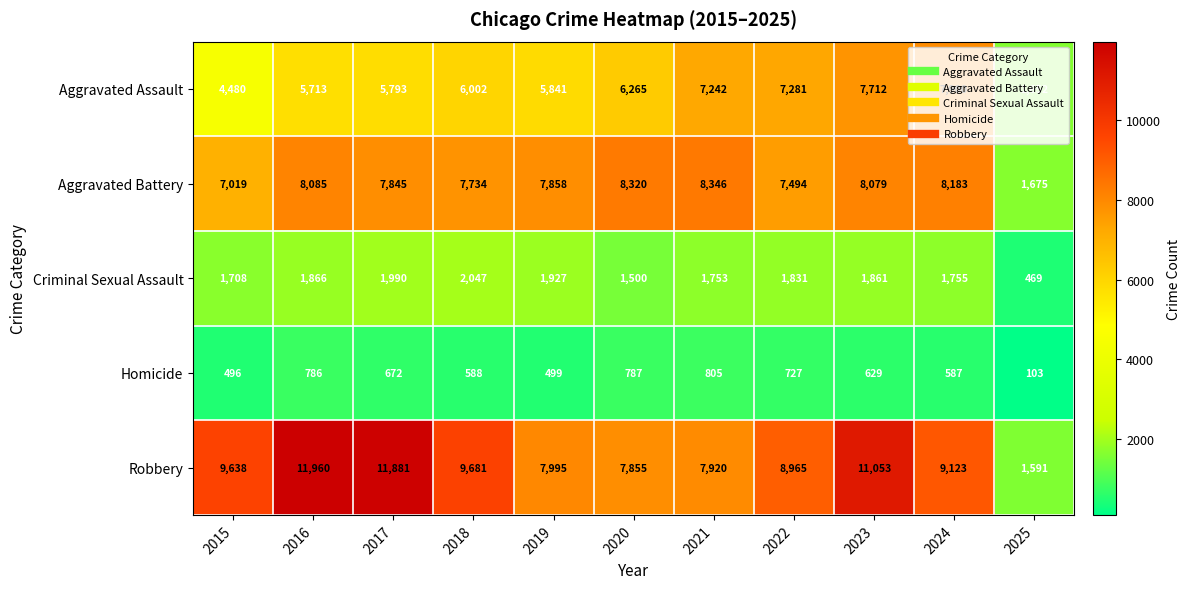

At which category is the sum across all series the highest?

2023